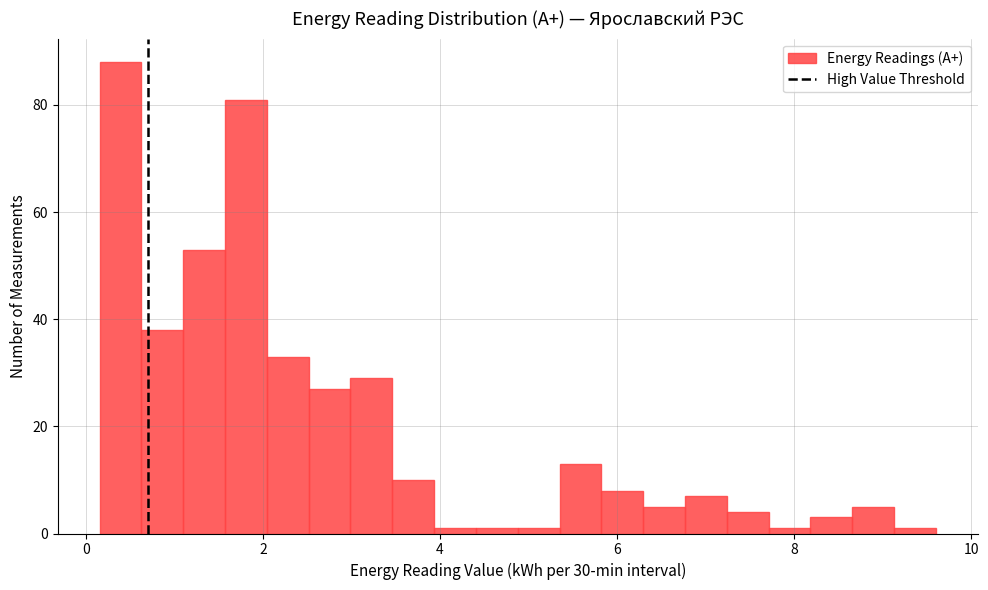

Around what value on the x-axis is the tallest bar? Give the approximate position of its centre, as read against the axis.

0.4